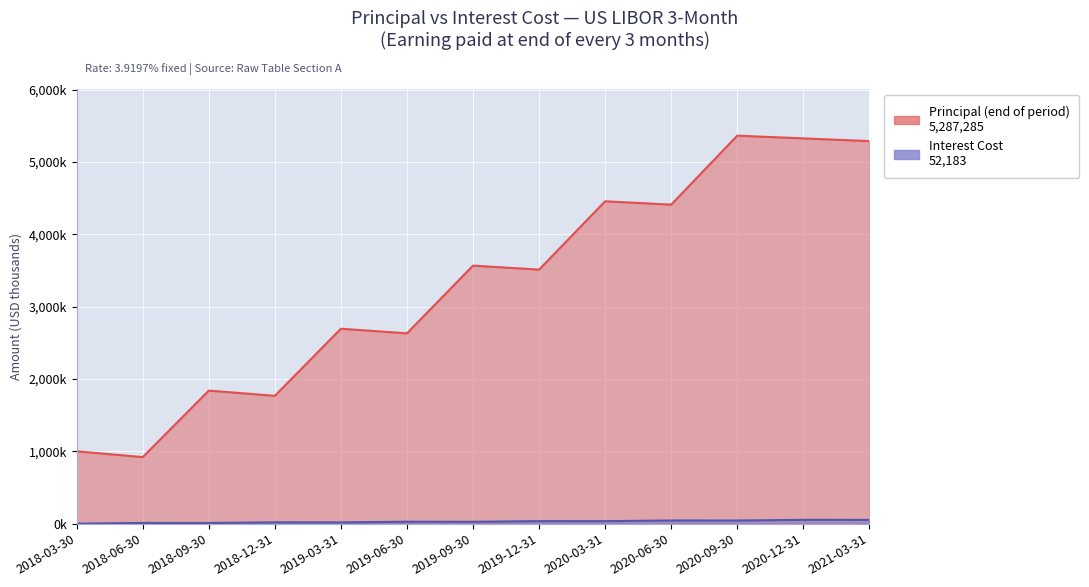

Reading left to right, what are all the values shown in this chart?

Principal (end of period): 2018-03-30=1000.0	2018-06-30=919.8	2018-09-30=1838.8	2018-12-31=1766.8	2019-03-31=2694.1	2019-06-30=2630.5	2019-09-30=3566.3	2019-12-31=3511.3	2020-03-31=4455.7	2020-06-30=4409.3	2020-09-30=5362.6	2020-12-31=5325.1	2021-03-31=5287.3
Interest Cost: 2018-03-30=0.0	2018-06-30=9.8	2018-09-30=9.0	2018-12-31=18.0	2019-03-31=17.3	2019-06-30=26.4	2019-09-30=25.8	2019-12-31=34.9	2020-03-31=34.4	2020-06-30=43.7	2020-09-30=43.2	2020-12-31=52.5	2021-03-31=52.2